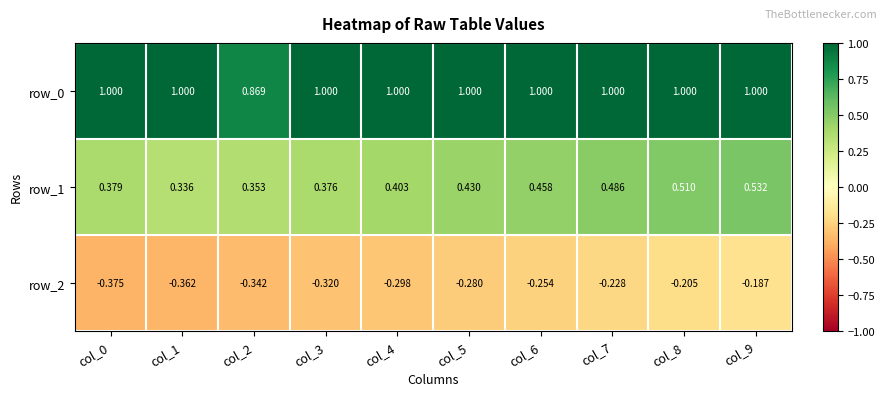

Is it true that row_1 equals 0.2 at col_2?

False